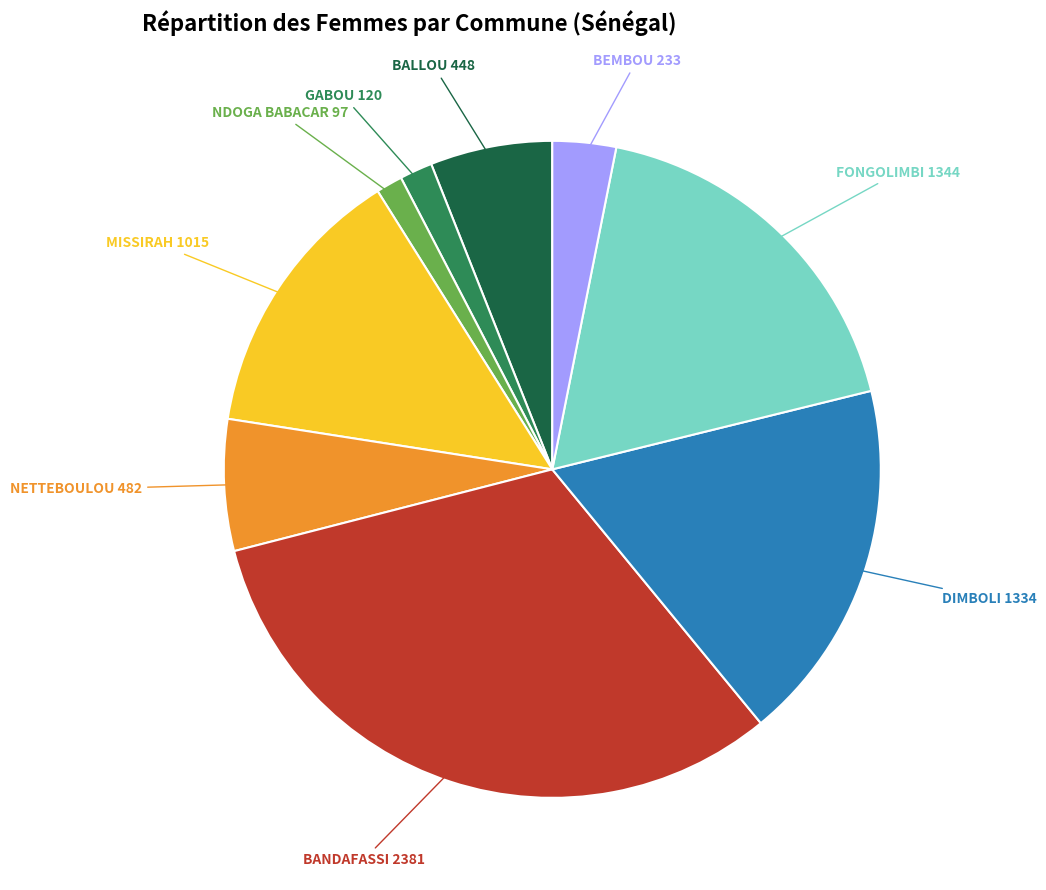

Is there any slice that represents more than half of the pie?

No